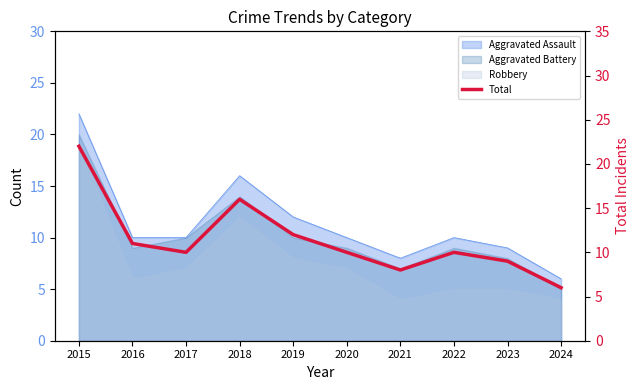

How many lines are shown in the chart?

1